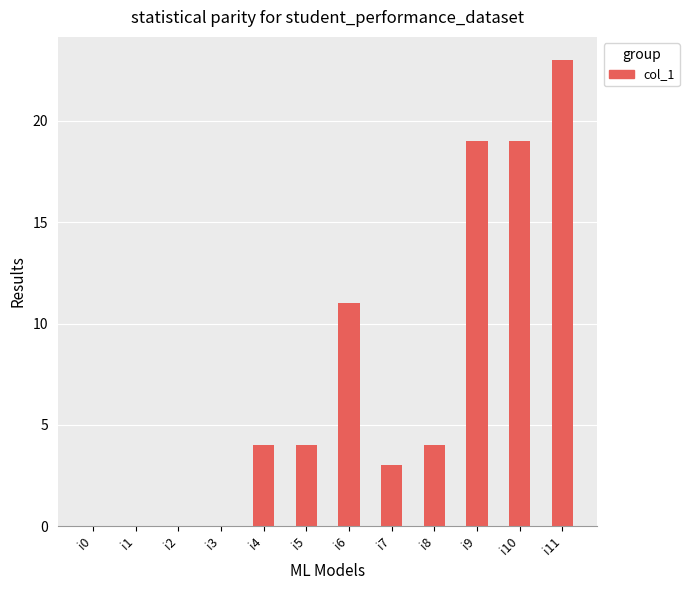

Is it true that the value at i6 is 11?

True